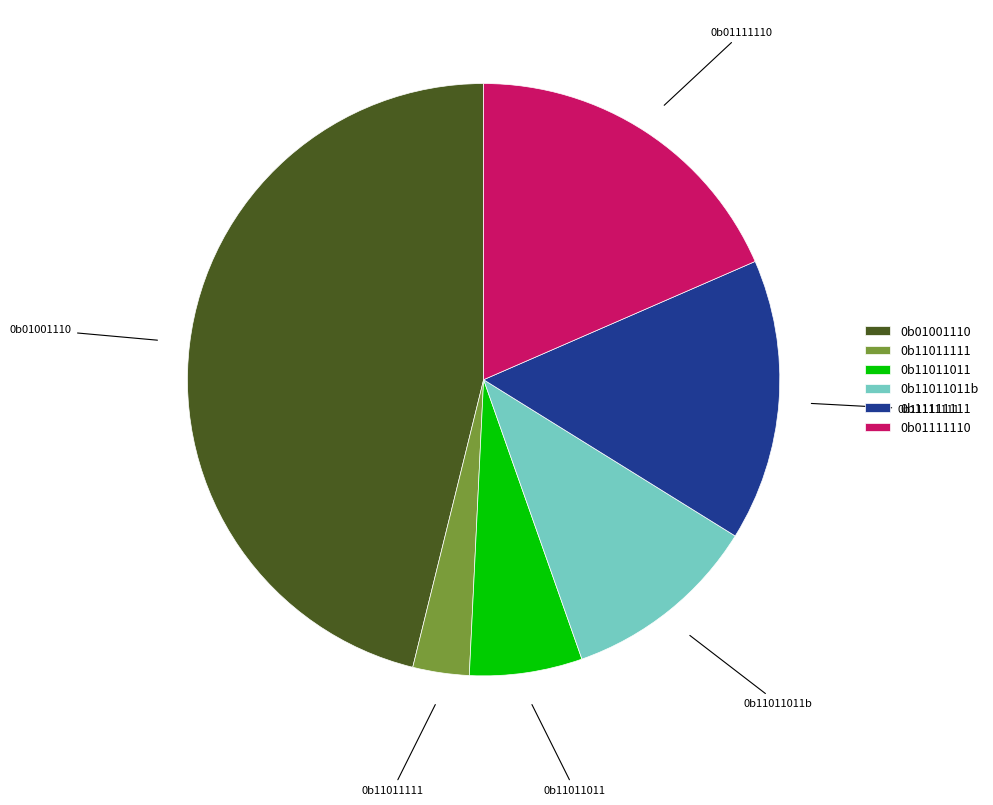

Combined, do 0b11011111 and 0b11011011 account for over 50%?

No